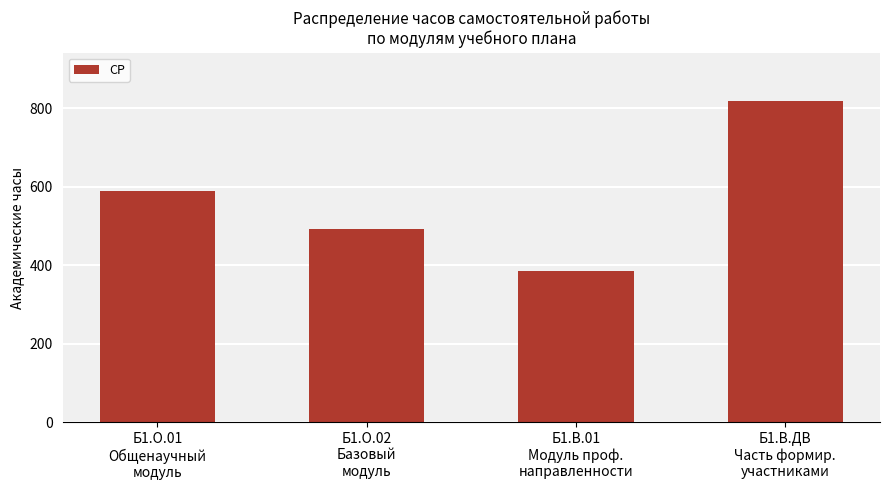

Does the chart contain stacked bars?

No